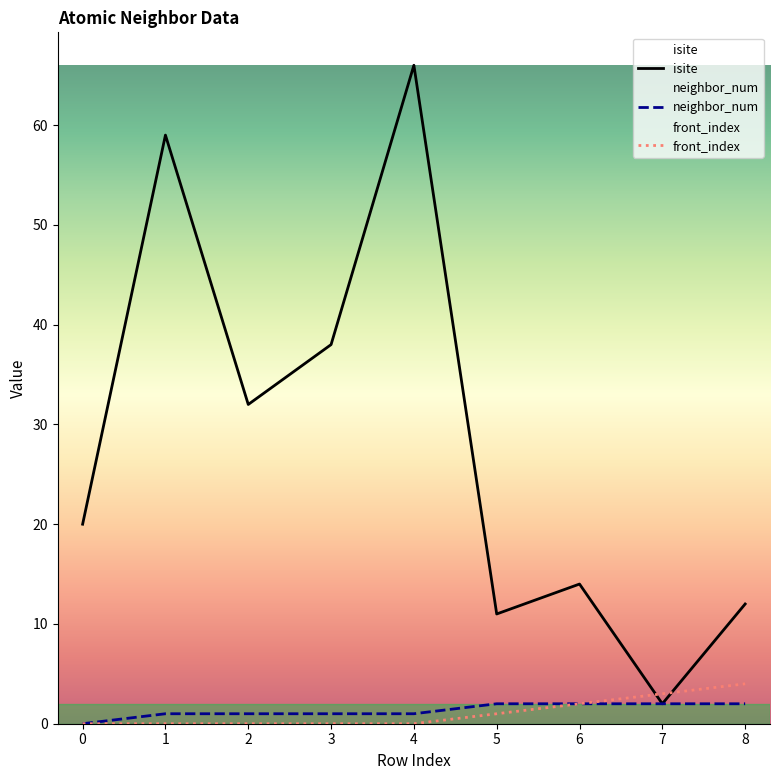

How many neighbor_num values are between 1 and 2?

8